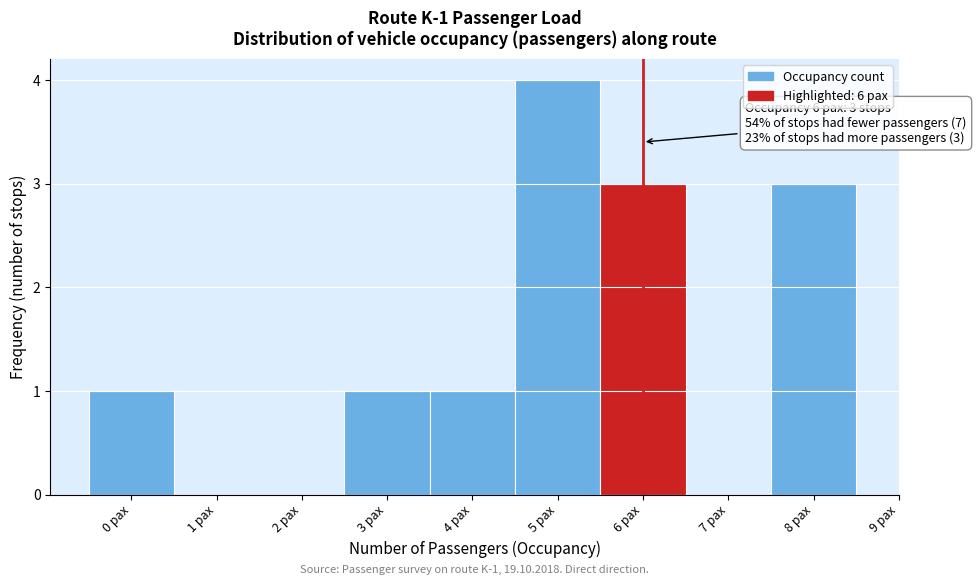

Over which range of the x-axis is the bar tallest?

4.5 to 5.5